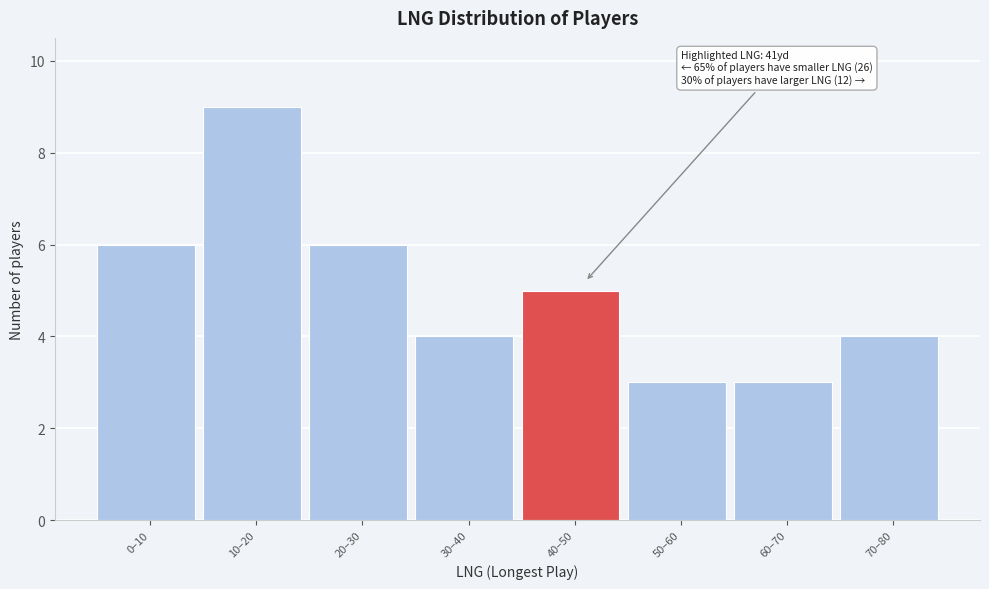

Reading right to left, extract all data points from this chart.

70–80=4	60–70=3	50–60=3	40–50=5	30–40=4	20–30=6	10–20=9	0–10=6